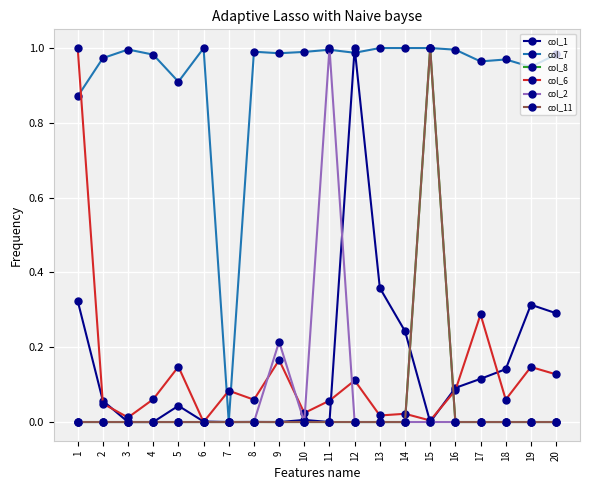

At which category does the chart reach its minimum across all series?

3